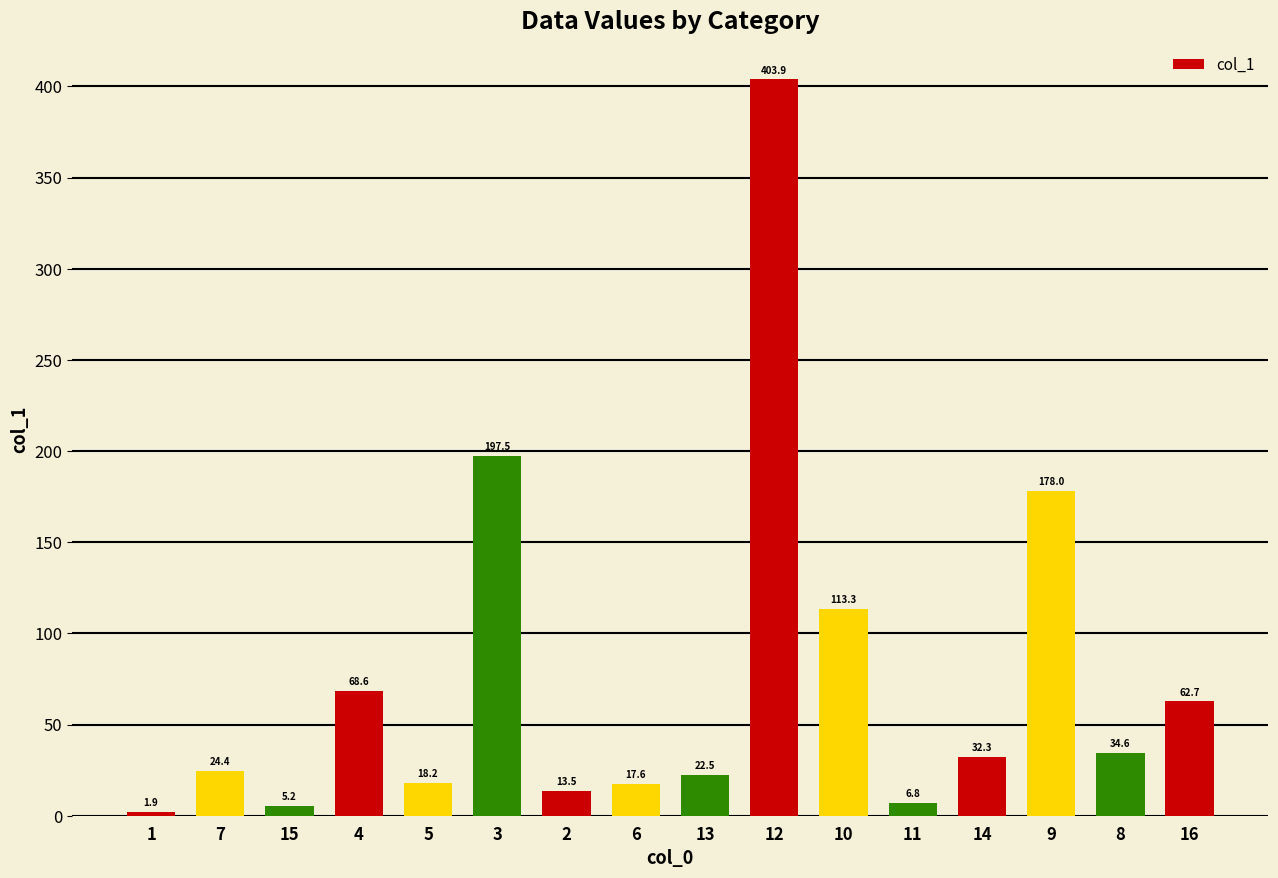

What is the value of the 1st bar from the left?

1.9